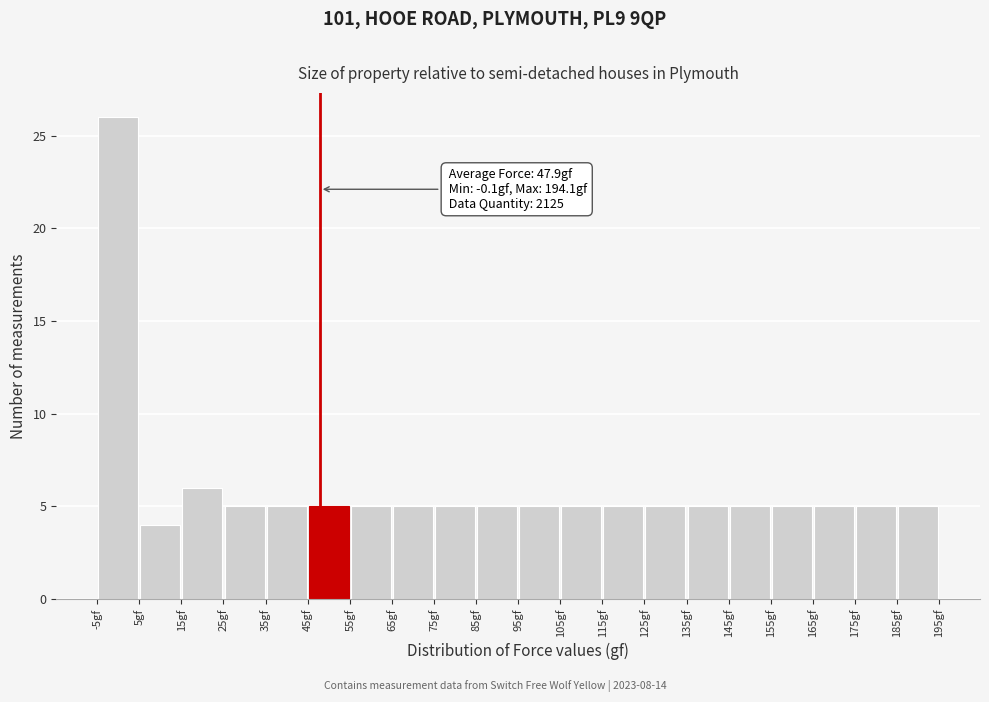

Over which range of the x-axis is the bar tallest?

-5 to 5